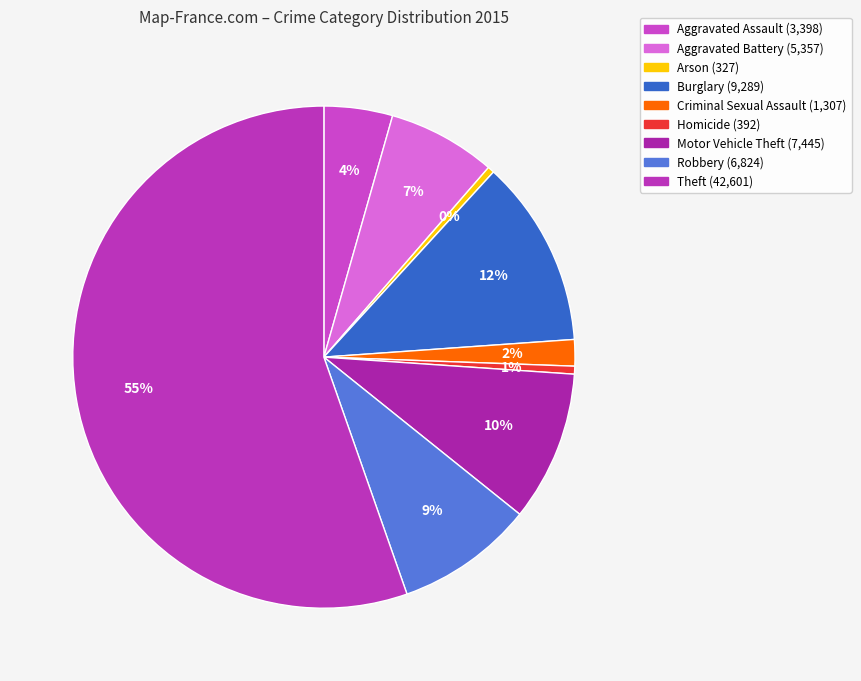

How many segments does this pie chart have?

9